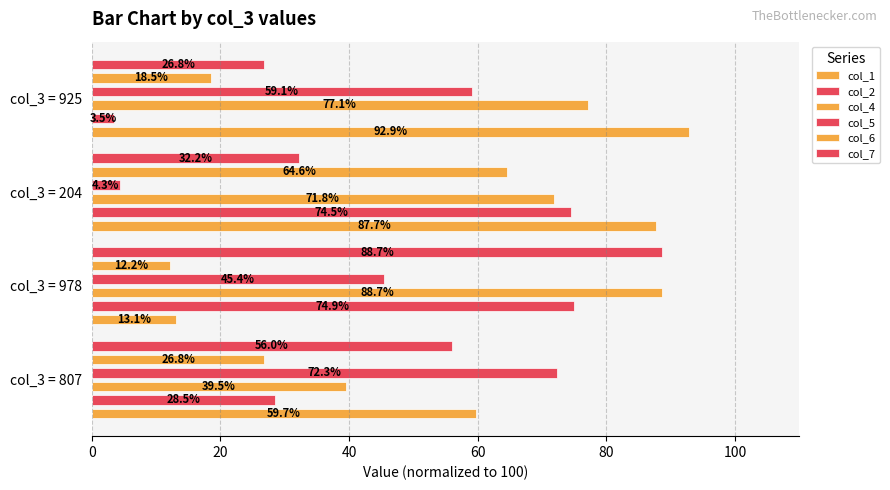

Does the chart contain stacked bars?

No